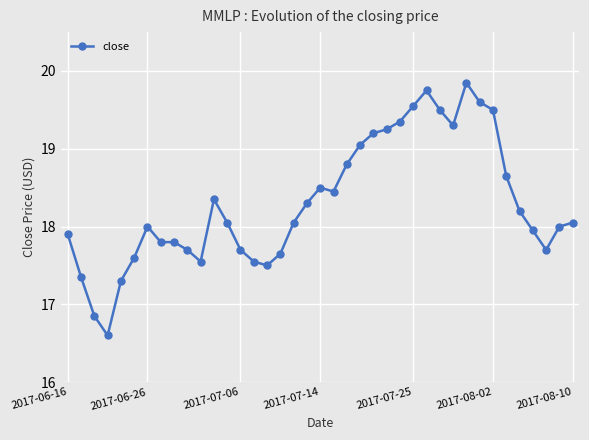

How many data points does each series have?

39